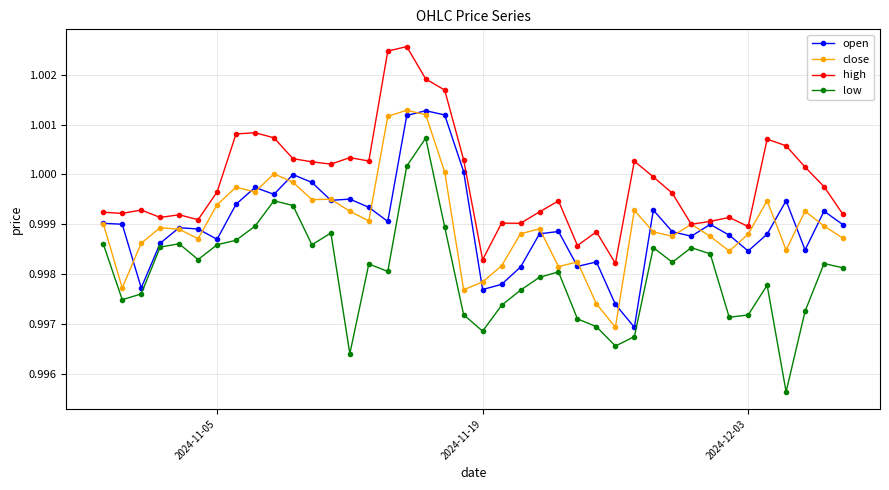

True or false: low and high cross at least once.

False